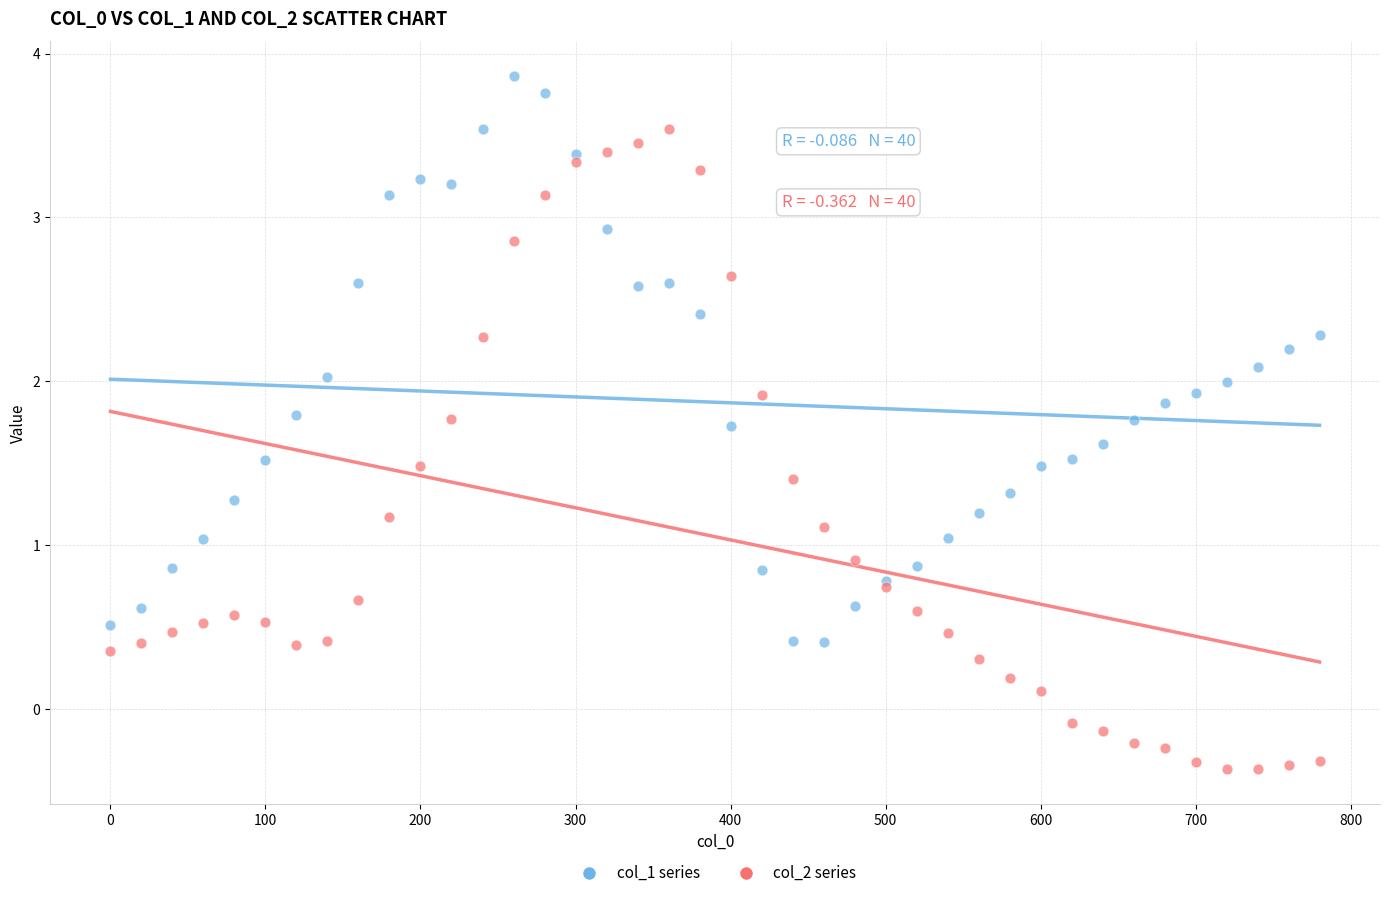

Which series has the widest spread of Y values?

col_2 series